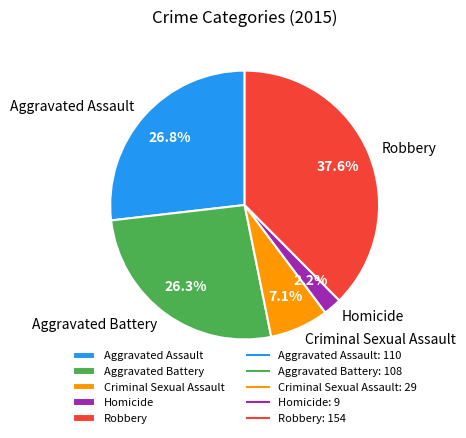

Approximately how many times larger is the value at Criminal Sexual Assault compared to Robbery?

0.2